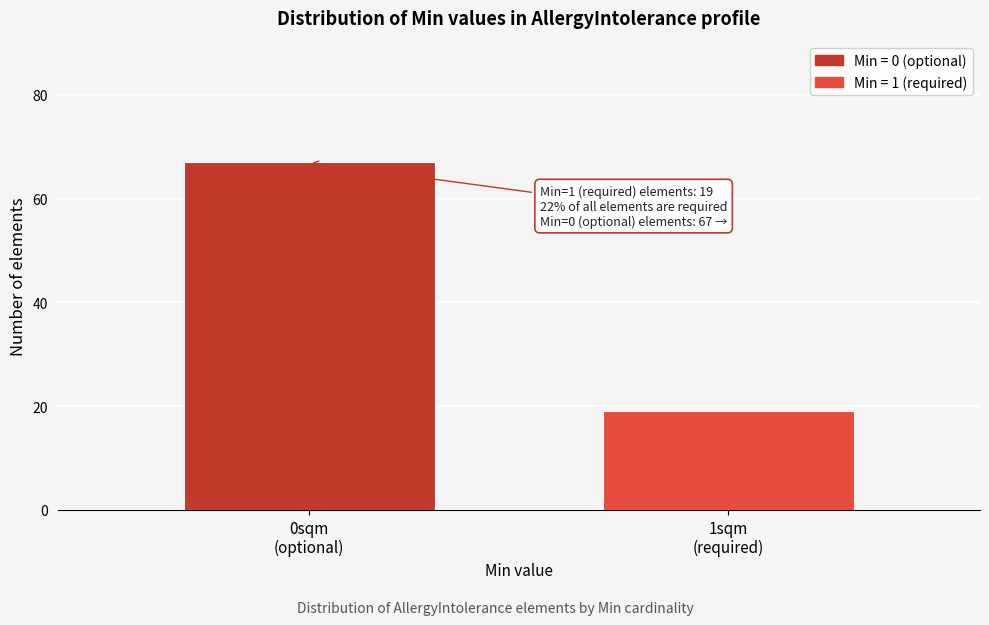

Reading left to right, what are all the values shown in this chart?

67	19